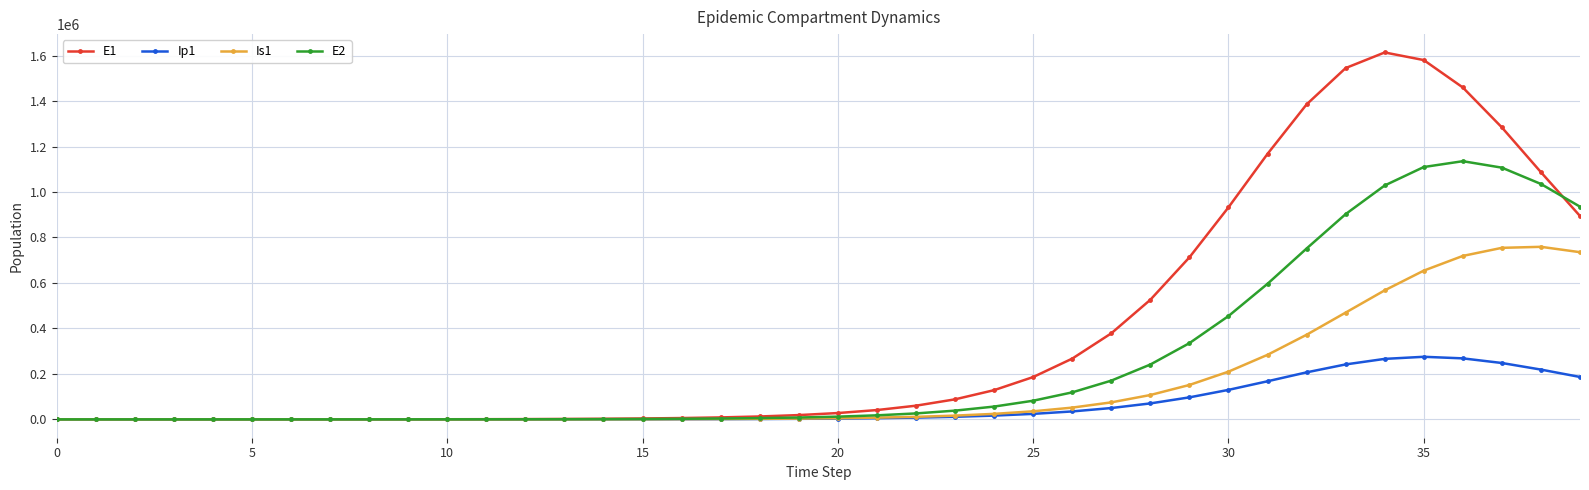

How many times do Is1 and E1 cross each other?

1